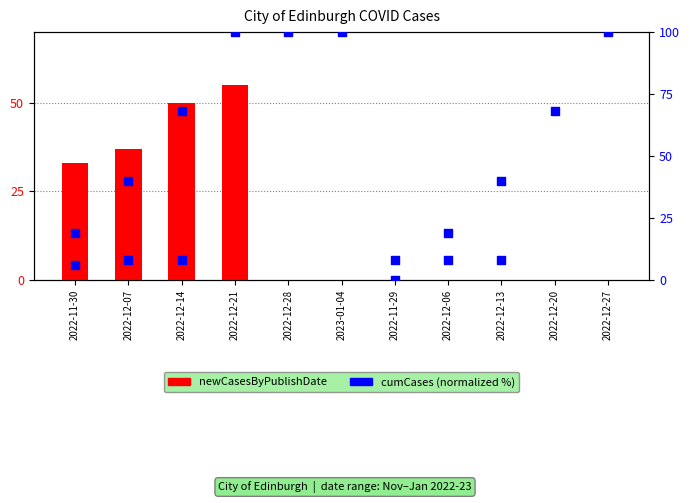

At which category is the sum across all series the highest?

2022-12-21